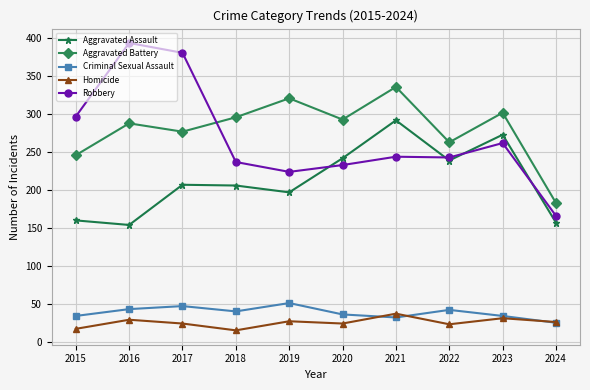

In Robbery, how many points are lower than both neighbors (excluding endpoints)?

2